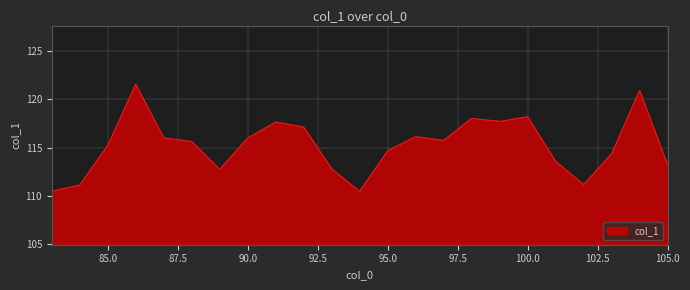

What is the greatest value displayed?

121.6